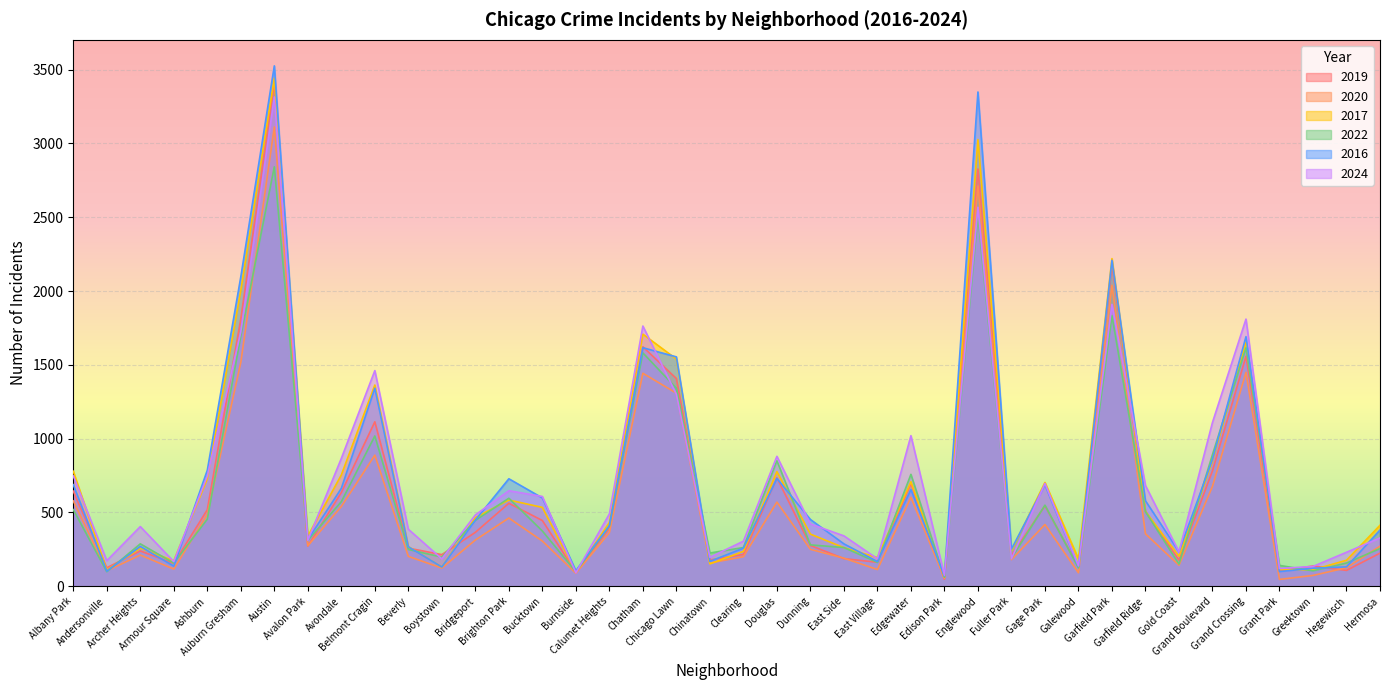

How many interior local valleys does the 2020 series have?

12